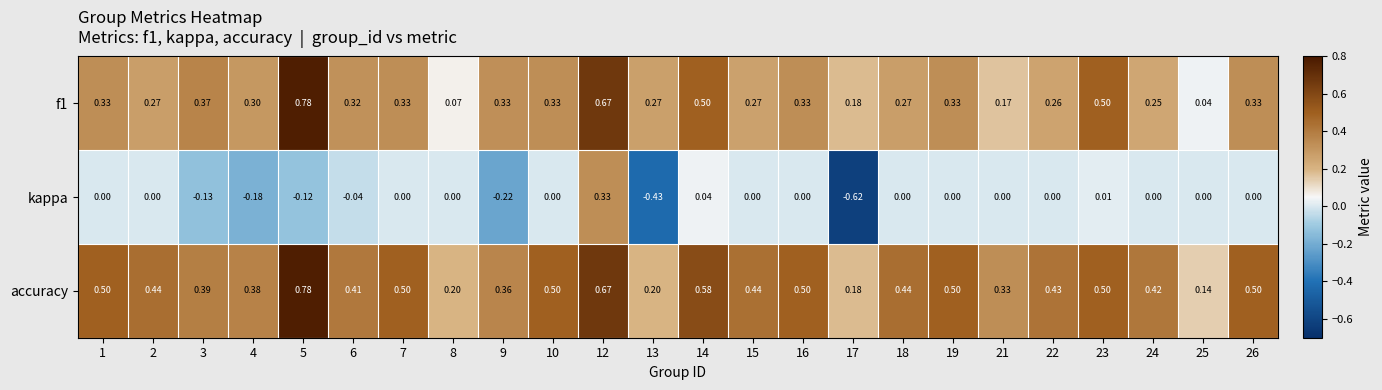

Which series has the largest total across all categories?

accuracy